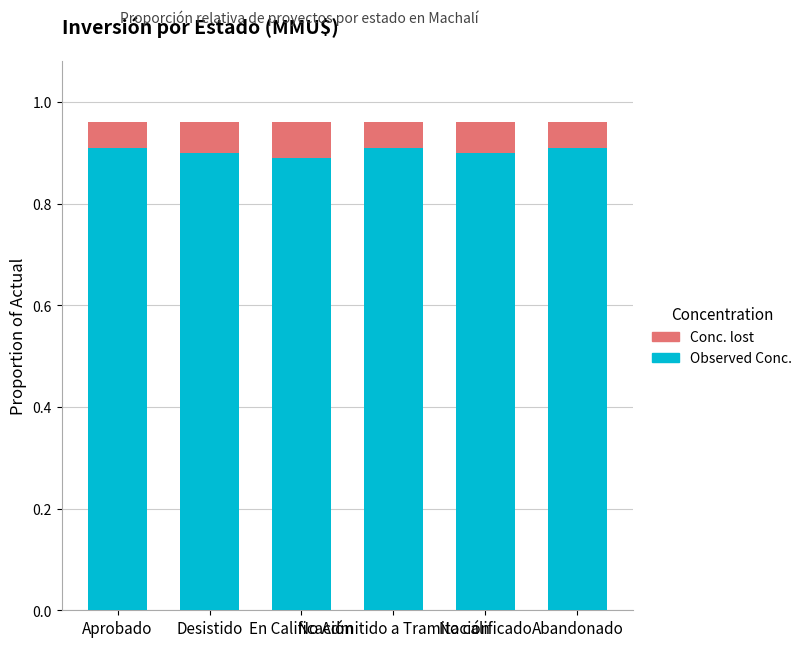

What is the highest value of the Observed Conc. series?

0.9